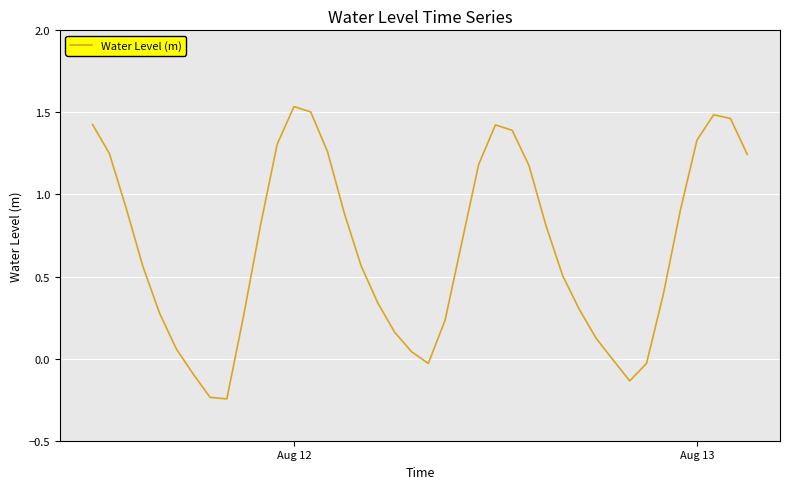

What is the difference between the maximum and minimum values?

1.8